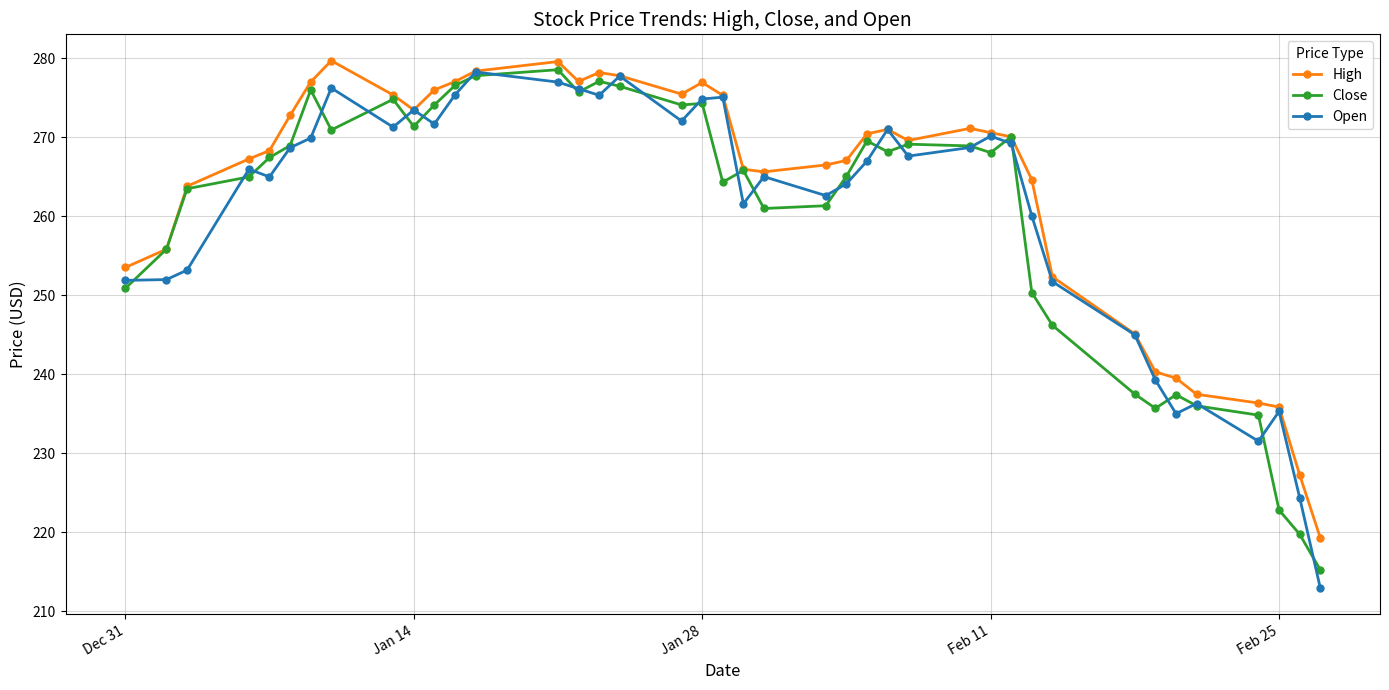

What is the maximum value shown in the chart?

279.7